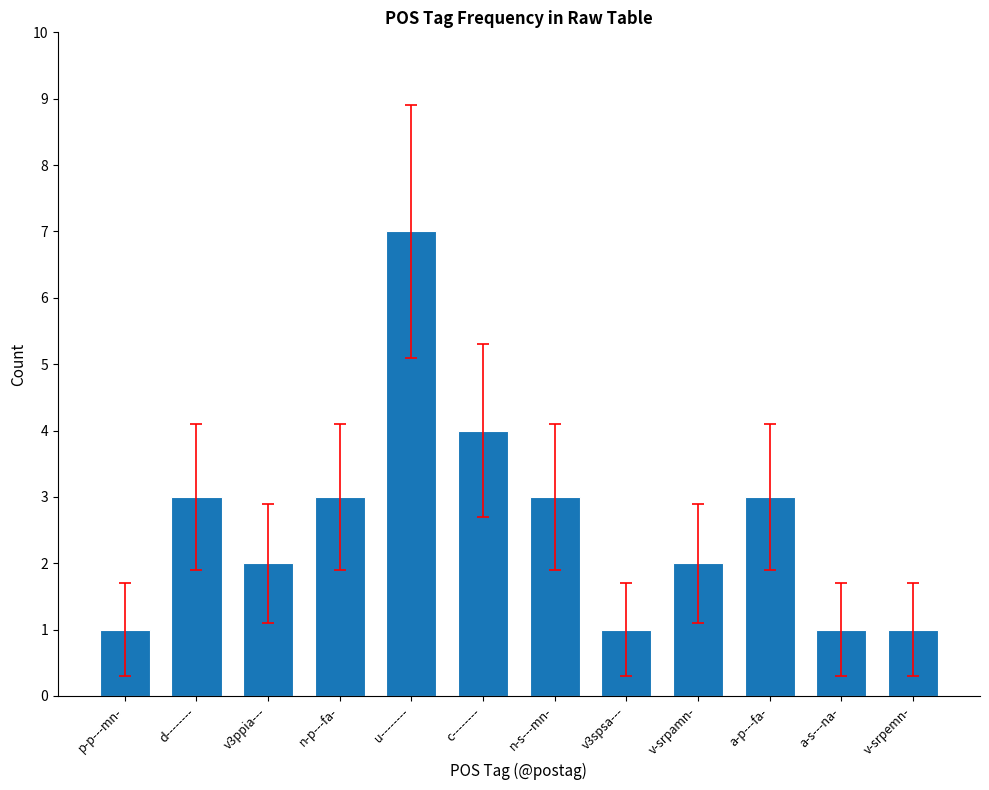

What is the label of the 12th bar from the left?

v-srpemn-